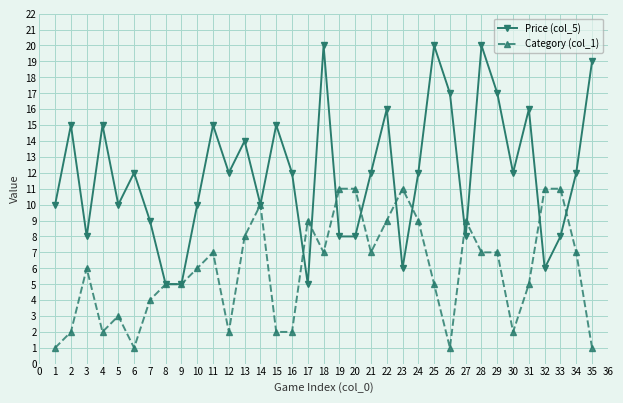

The value of Price (col_5) at 24 is 29. True or false?

False